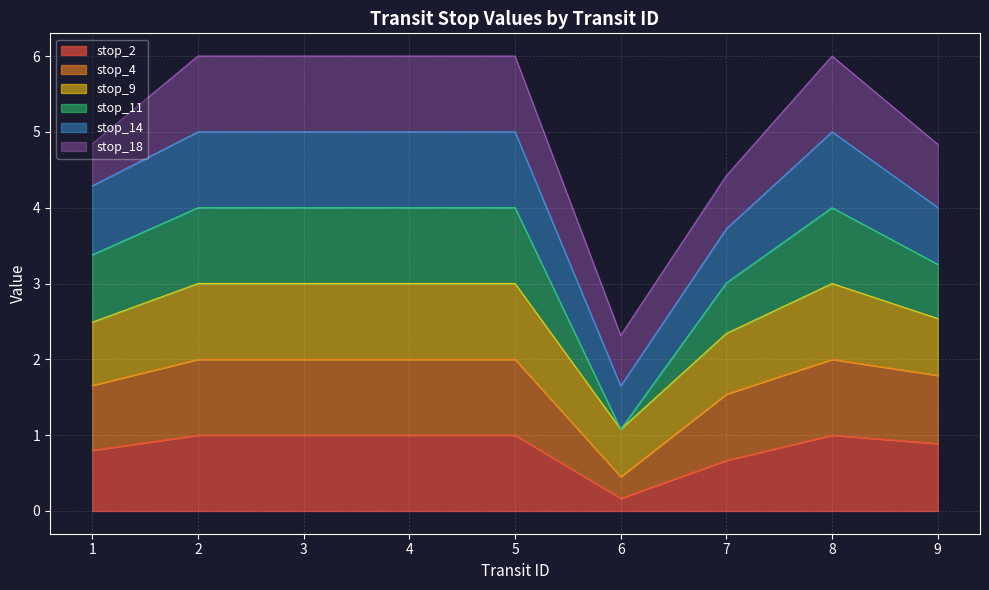

At which category does stop_2 reach its first local peak?

8